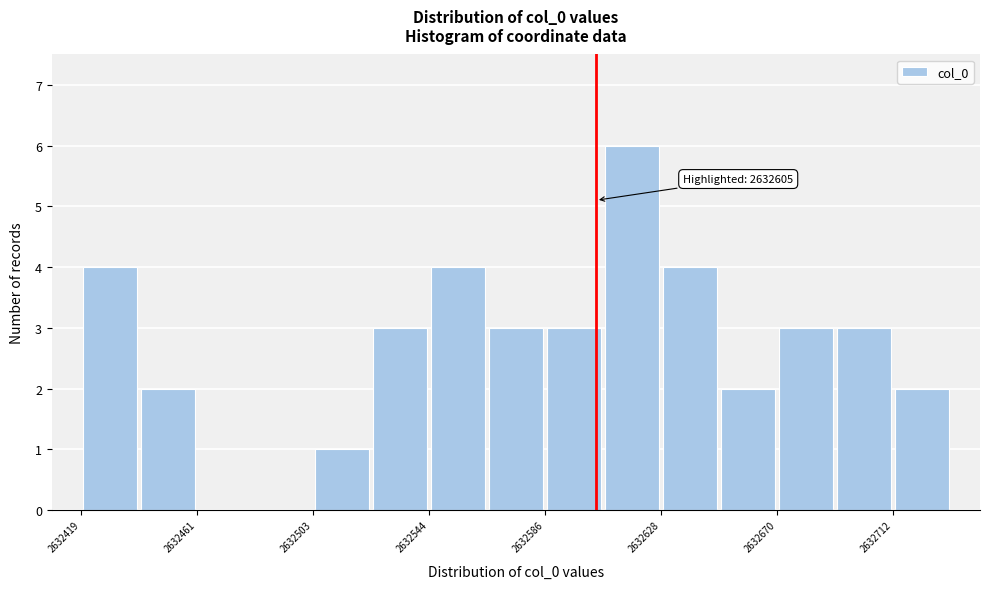

Over which range of the x-axis is the bar tallest?

2632605 to 2632630